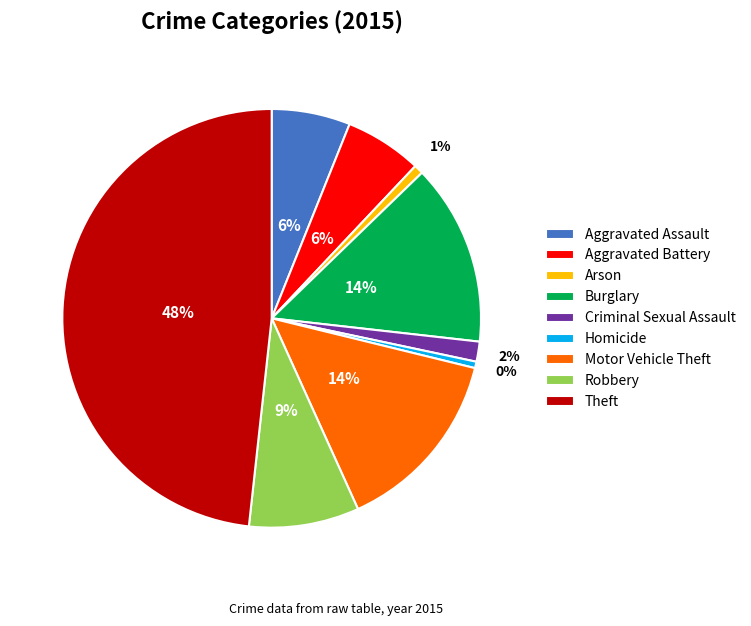

Which category has the biggest portion of the pie?

Theft